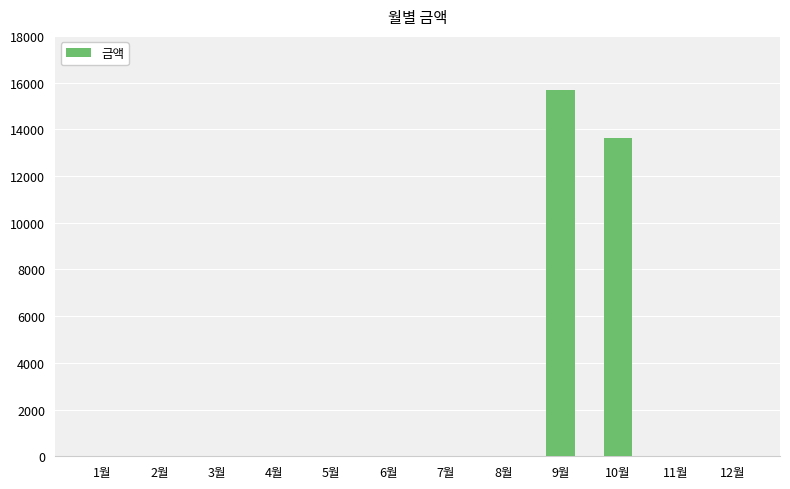

Reading left to right, extract all data points from this chart.

1월=0	2월=0	3월=0	4월=0	5월=0	6월=0	7월=0	8월=0	9월=15690	10월=13610	11월=0	12월=0